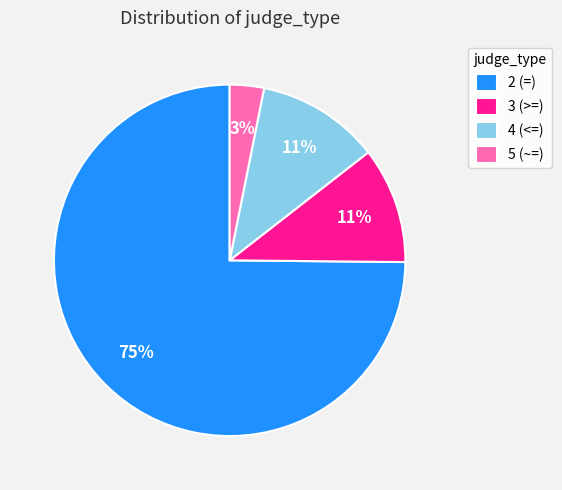

What is the smallest slice in the pie chart?

5 (~=)